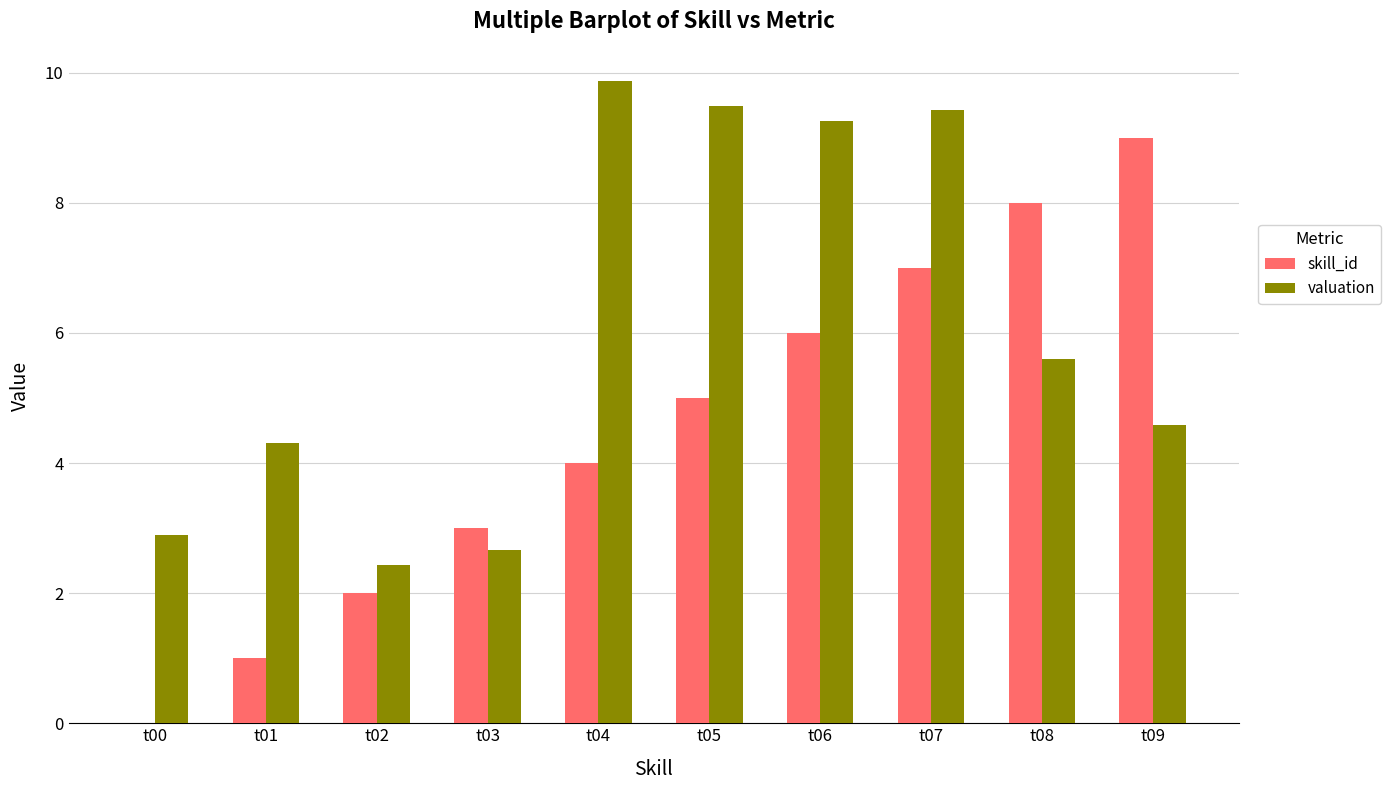

What is the difference between the valuation values at t04 and t07?

0.4